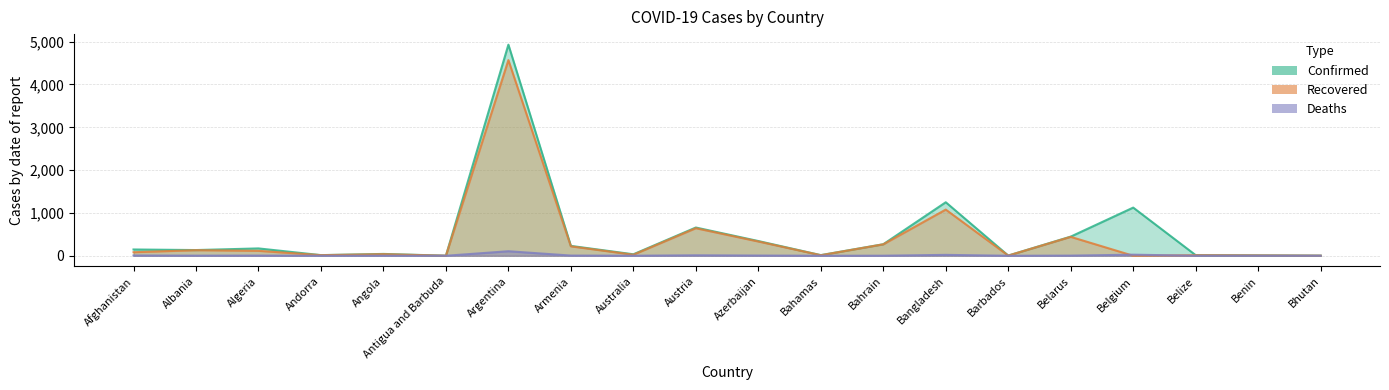

What is the average value of the Confirmed series?

492.1